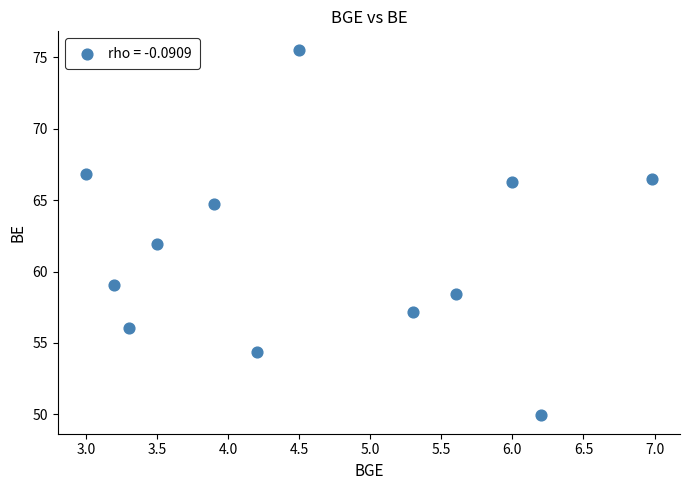

What is the average Y value?

61.4